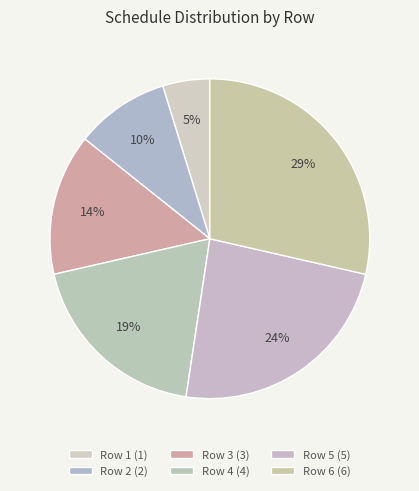

Count the number of slices in the pie.

6